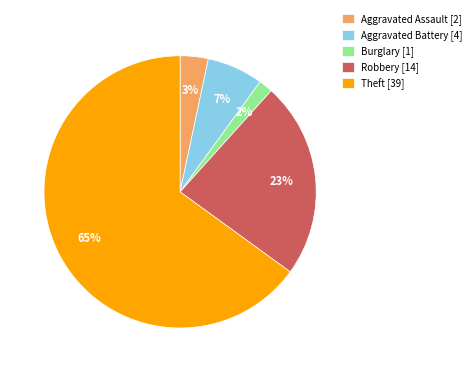

Between Theft [39] and Robbery [14], which is larger?

Theft [39]